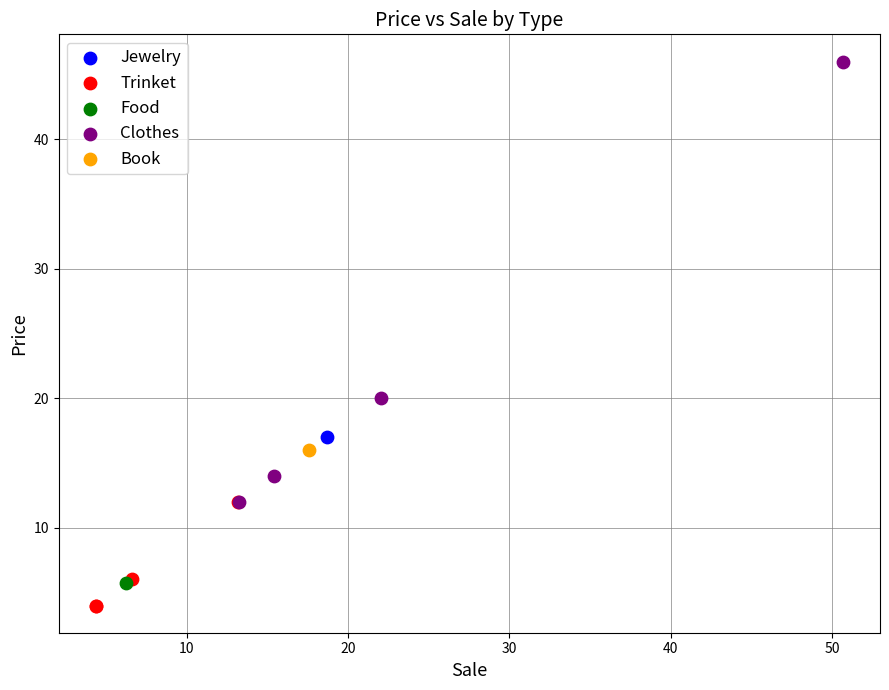

What are all the series names shown in the legend?

Jewelry, Trinket, Food, Clothes, Book